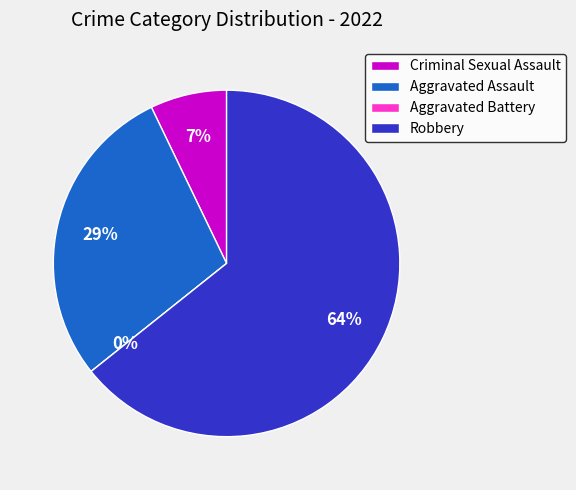

To the nearest percent, what portion does Aggravated Assault represent?

29%